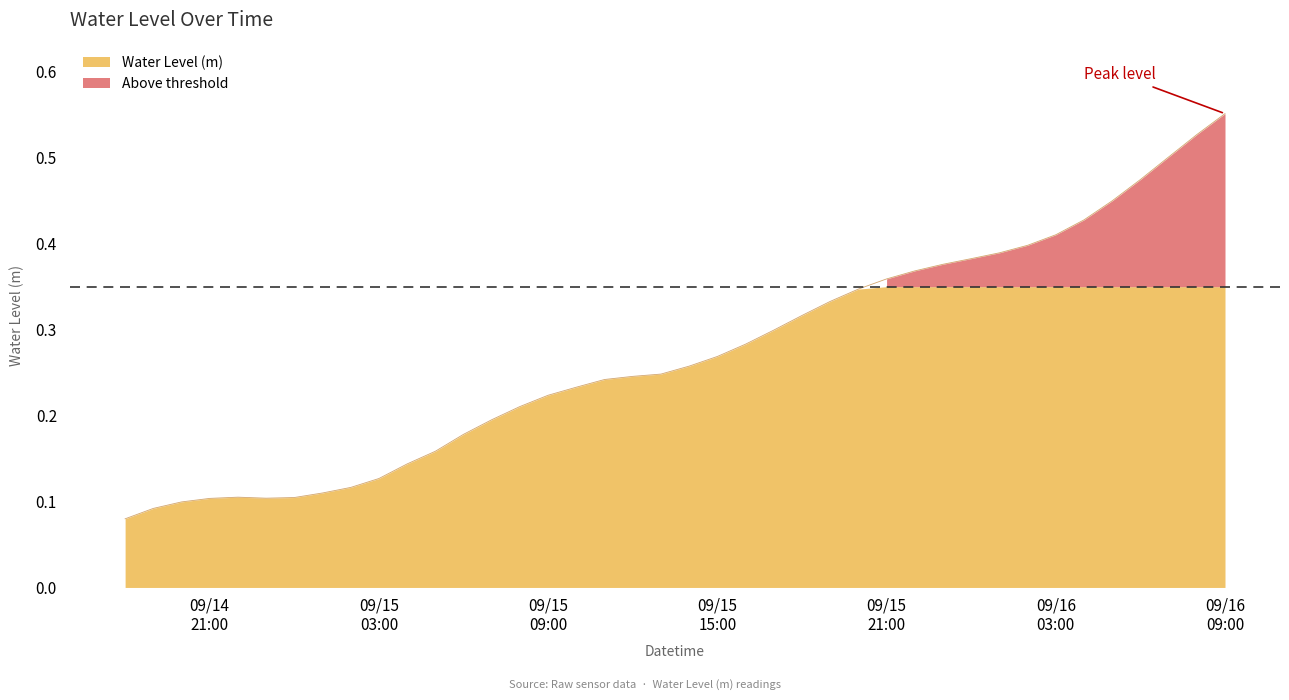

How many lines are shown in the chart?

1